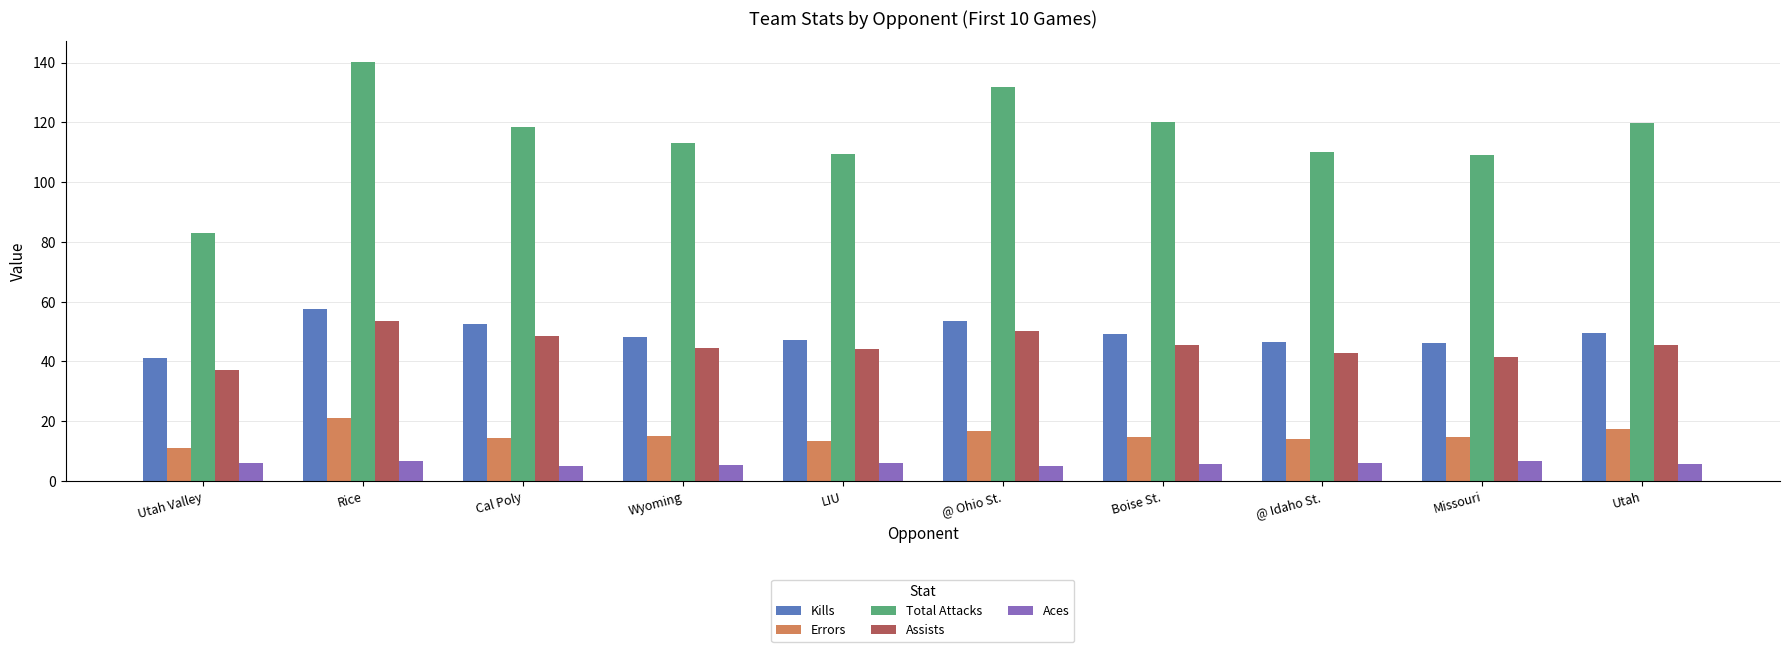

What is the smallest value displayed?

5.0